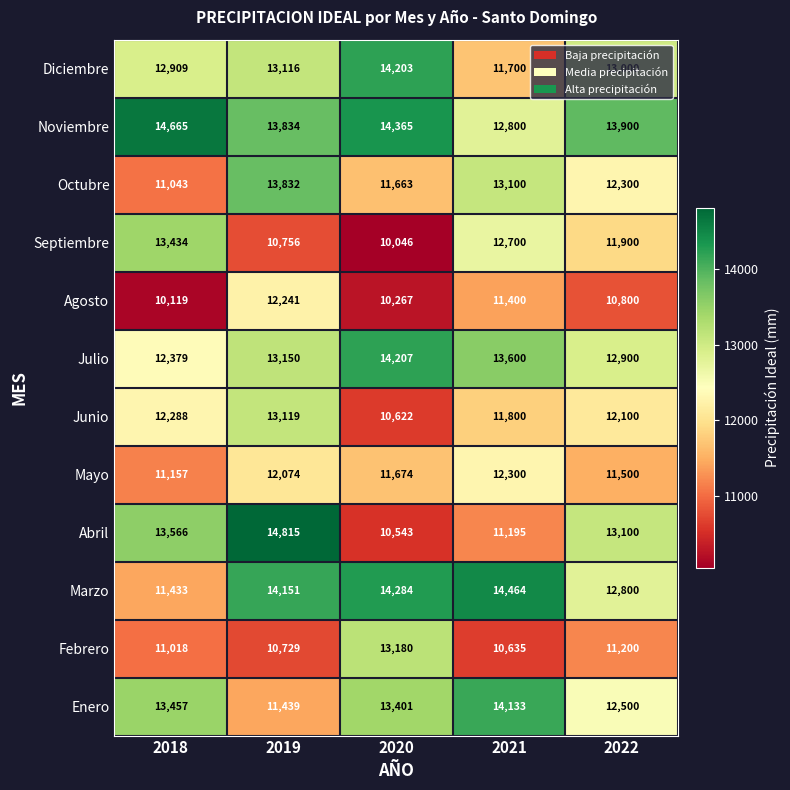

What value does the Abril series have at 2022?

13100